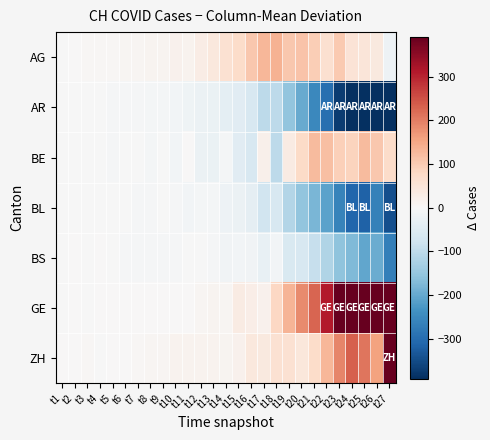

Reading right to left, list all the values displayed in this chart.

AG: t27=-19.3	t26=38.9	t25=47.4	t24=52.9	t23=102.9	t22=64.1	t21=95.0	t20=111.3	t19=105.4	t18=137.4	t17=130.0	t16=106.1	t15=73.3	t14=60.6	t13=39.9	t12=30.1	t11=15.1	t10=15.7	t9=9.7	t8=10.6	t7=8.4	t6=7.6	t5=5.7	t4=4.7	t3=3.7	t2=1.1	t1=-0.1
AR: t27=-634.3	t26=-553.1	t25=-490.6	t24=-446.1	t23=-372.1	t22=-294.9	t21=-252.0	t20=-196.7	t19=-155.6	t18=-103.6	t17=-102.0	t16=-61.9	t15=-44.7	t14=-38.4	t13=-27.1	t12=-21.9	t11=-16.9	t10=-10.3	t9=-8.3	t8=-6.4	t7=-5.6	t6=-4.4	t5=-3.3	t4=-2.3	t3=-2.3	t2=-0.9	t1=-0.1
BE: t27=72.7	t26=106.9	t25=122.4	t24=85.9	t23=91.9	t22=118.1	t21=123.0	t20=74.3	t19=32.4	t18=-103.6	t17=21.0	t16=-61.9	t15=-44.7	t14=-6.4	t13=-27.1	t12=-21.9	t11=0.1	t10=-11.3	t9=-2.3	t8=-6.4	t7=-1.6	t6=-2.4	t5=-3.3	t4=-2.3	t3=-2.3	t2=-0.9	t1=-0.1
BL: t27=-343.3	t26=-264.1	t25=-317.6	t24=-312.1	t23=-262.1	t22=-210.9	t21=-178.0	t20=-153.7	t19=-113.6	t18=-61.6	t17=-76.0	t16=-35.9	t15=-22.7	t14=-20.4	t13=-8.1	t12=-6.9	t11=-10.9	t10=-5.3	t9=-2.3	t8=-4.4	t7=-3.6	t6=-2.4	t5=-1.3	t4=-1.3	t3=-0.3	t2=-0.9	t1=-0.1
BS: t27=-269.3	t26=-195.1	t25=-202.6	t24=-174.1	t23=-156.1	t22=-117.9	t21=-89.0	t20=-63.7	t19=-60.6	t18=-11.6	t17=-29.0	t16=-12.9	t15=-11.7	t14=-12.4	t13=-3.1	t12=-0.9	t11=-1.9	t10=-3.3	t9=-5.3	t8=-3.4	t7=-4.6	t6=-3.4	t5=-2.3	t4=0.7	t3=-1.3	t2=0.1	t1=-0.1
GE: t27=762.7	t26=707.9	t25=630.4	t24=559.9	t23=404.9	t22=311.1	t21=228.0	t20=185.3	t19=133.4	t18=82.4	t17=17.0	t16=26.1	t15=32.3	t14=7.6	t13=11.9	t12=8.1	t11=1.1	t10=1.7	t9=0.7	t8=2.6	t7=1.4	t6=2.6	t5=1.7	t4=0.7	t3=-1.3	t2=0.1	t1=-0.1
ZH: t27=430.7	t26=158.9	t25=210.4	t24=233.9	t23=190.9	t22=130.1	t21=73.0	t20=43.3	t19=58.4	t18=60.4	t17=39.0	t16=40.1	t15=18.3	t14=9.6	t13=13.9	t12=13.1	t11=13.1	t10=12.7	t9=7.7	t8=7.6	t7=5.4	t6=2.6	t5=2.7	t4=-0.3	t3=3.7	t2=1.1	t1=0.9